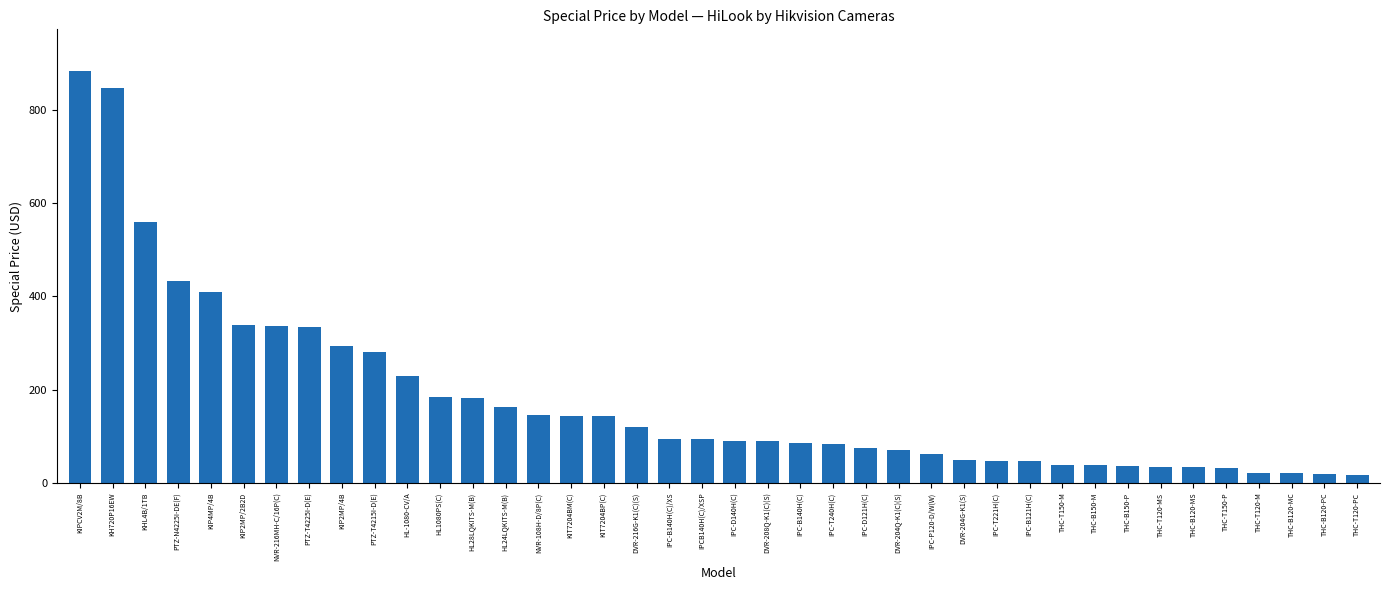

Does the chart contain stacked bars?

No